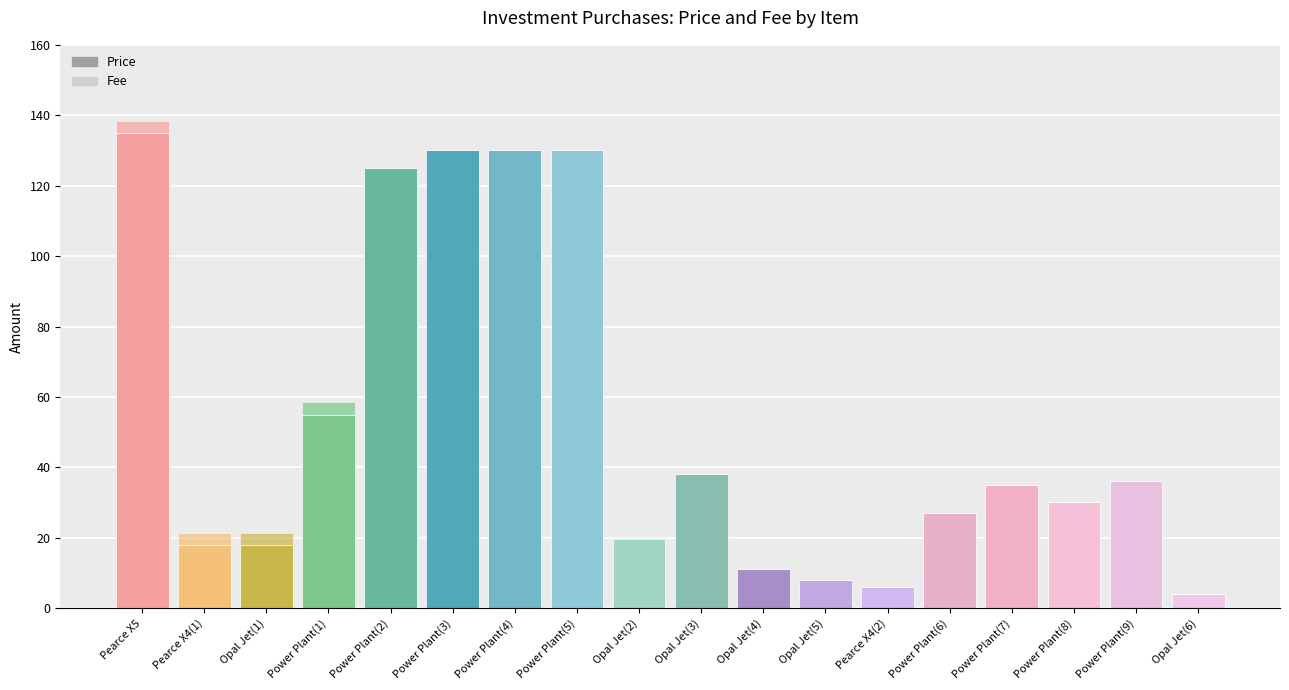

Does the chart contain stacked bars?

Yes